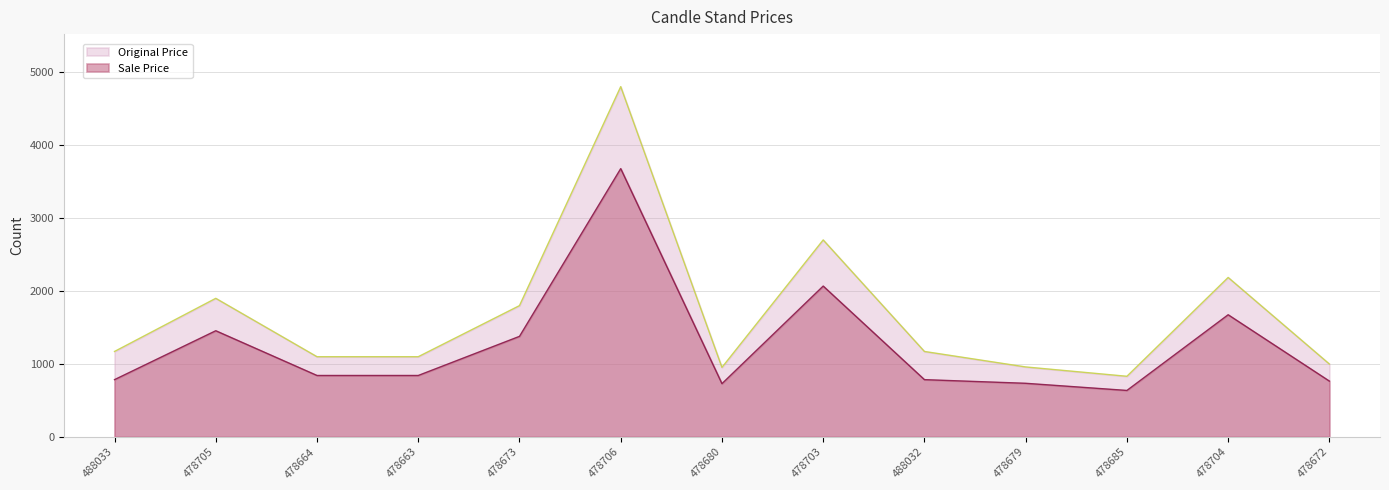

How many interior local peaks does the Original Price series have?

4